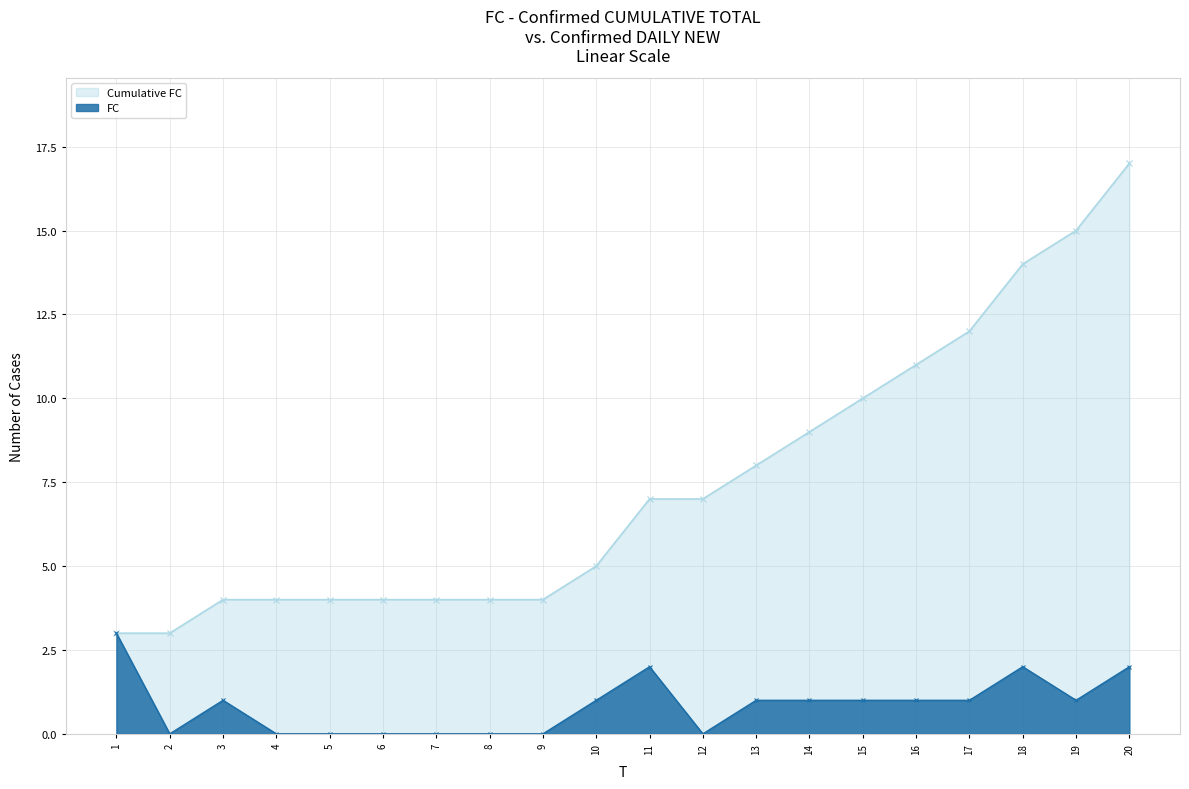

At which label does FC first exceed 1?

1